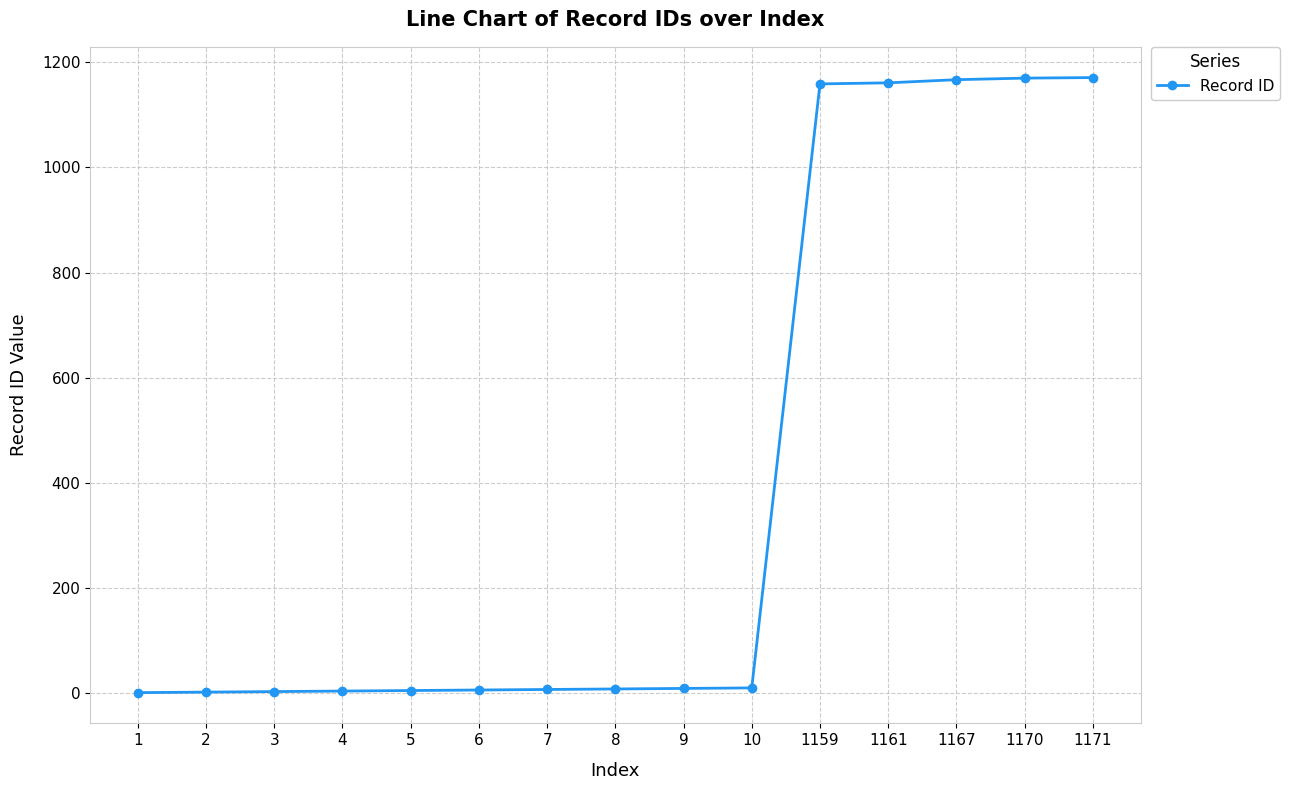

What is the sum of all values?

5883